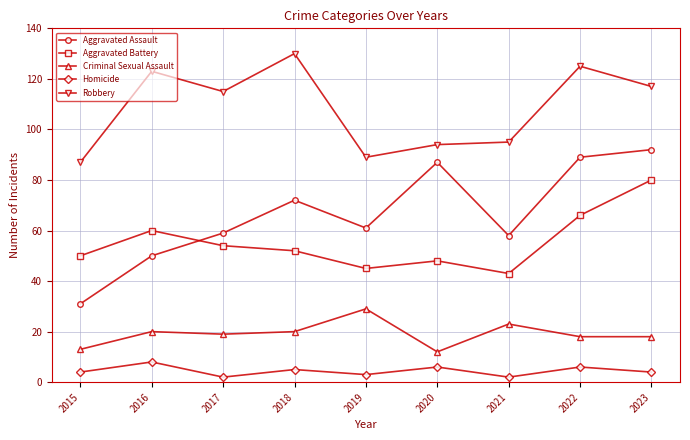

Which category has the highest value across all series?

2018